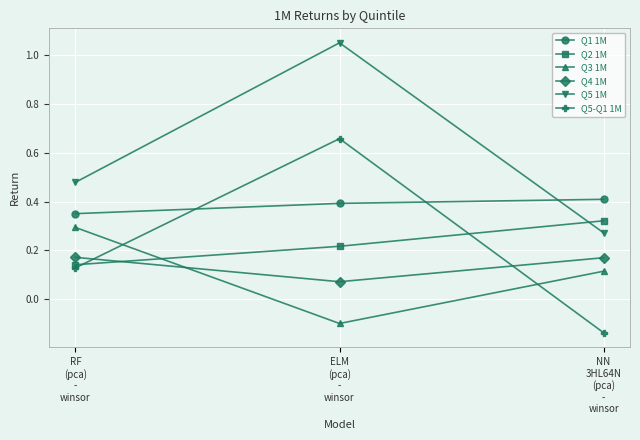

At how many categories does at least one series exceed 0?

3